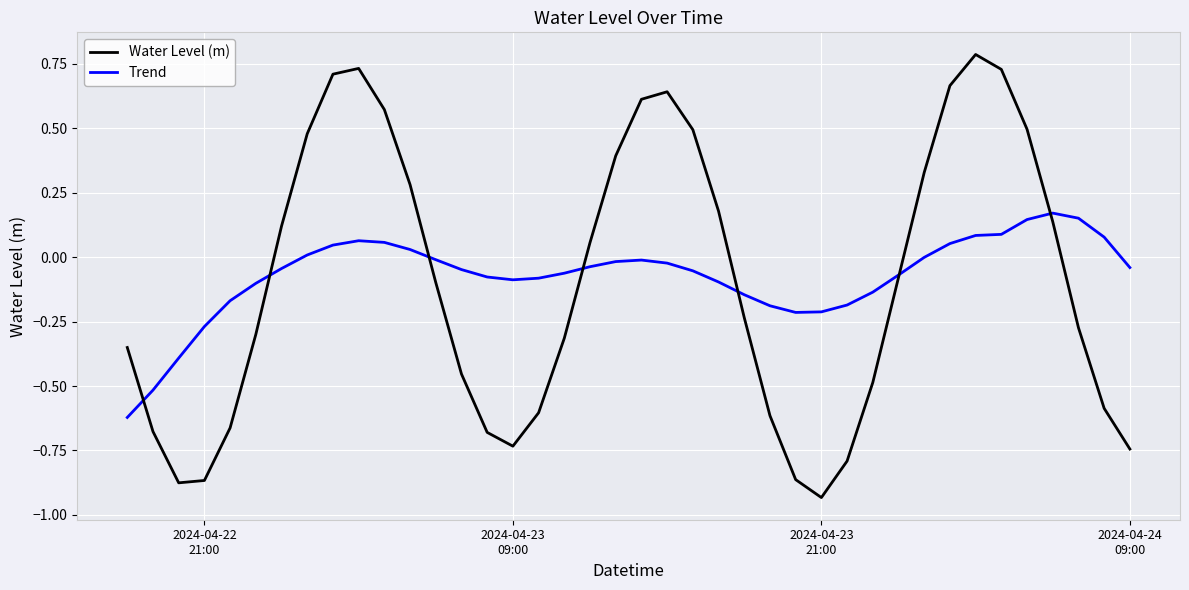

What is the maximum value shown in the chart?

0.8